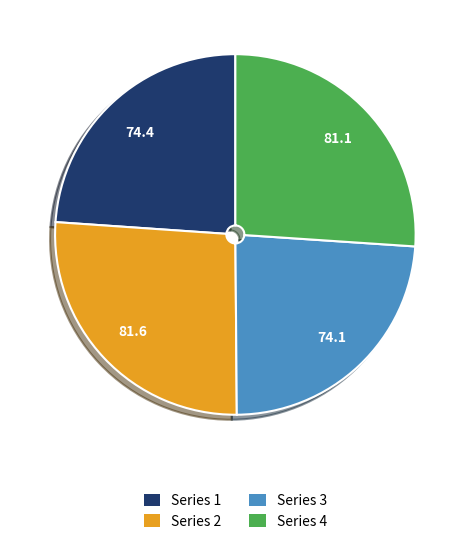

Combined, do Series 2 and Series 4 account for over 50%?

Yes